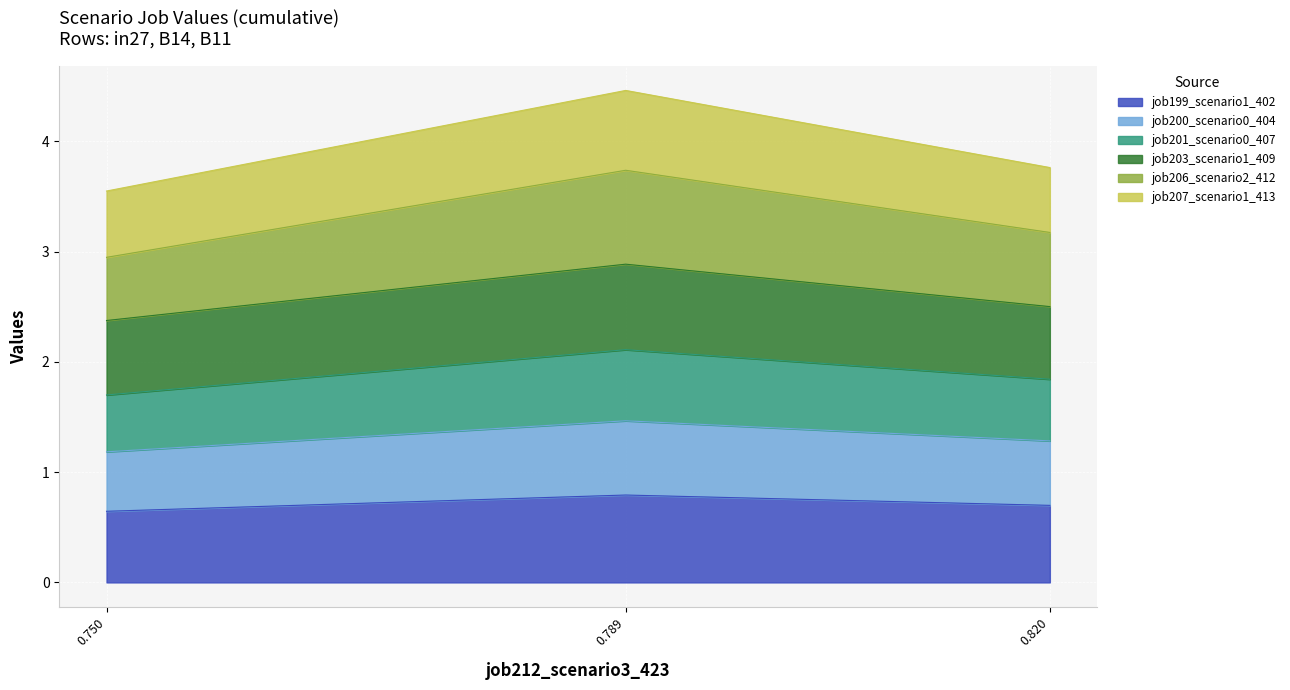

What is the lowest value of the job199_scenario1_402 series?

0.6